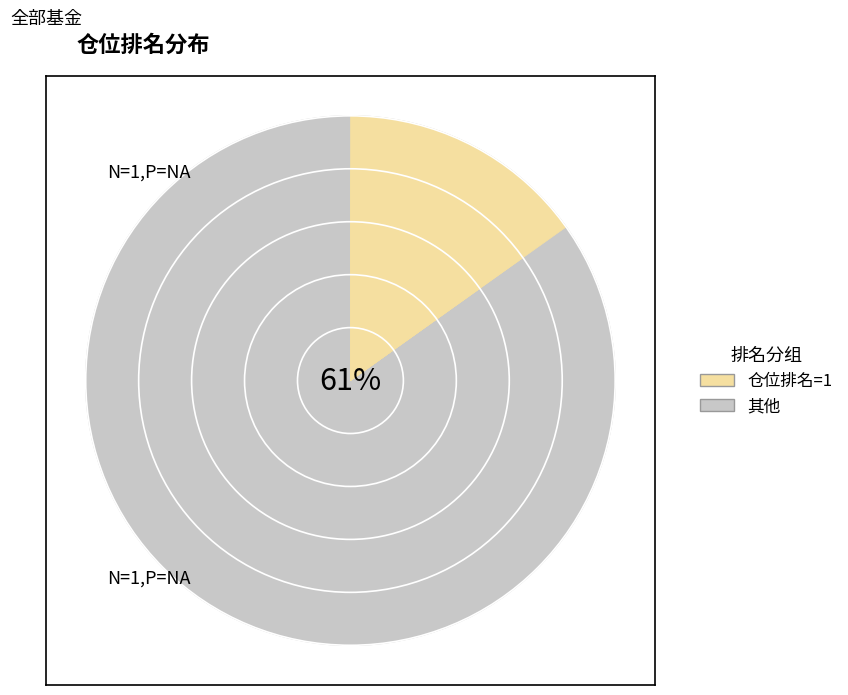

To the nearest percent, what percentage of the pie is 1?

15%